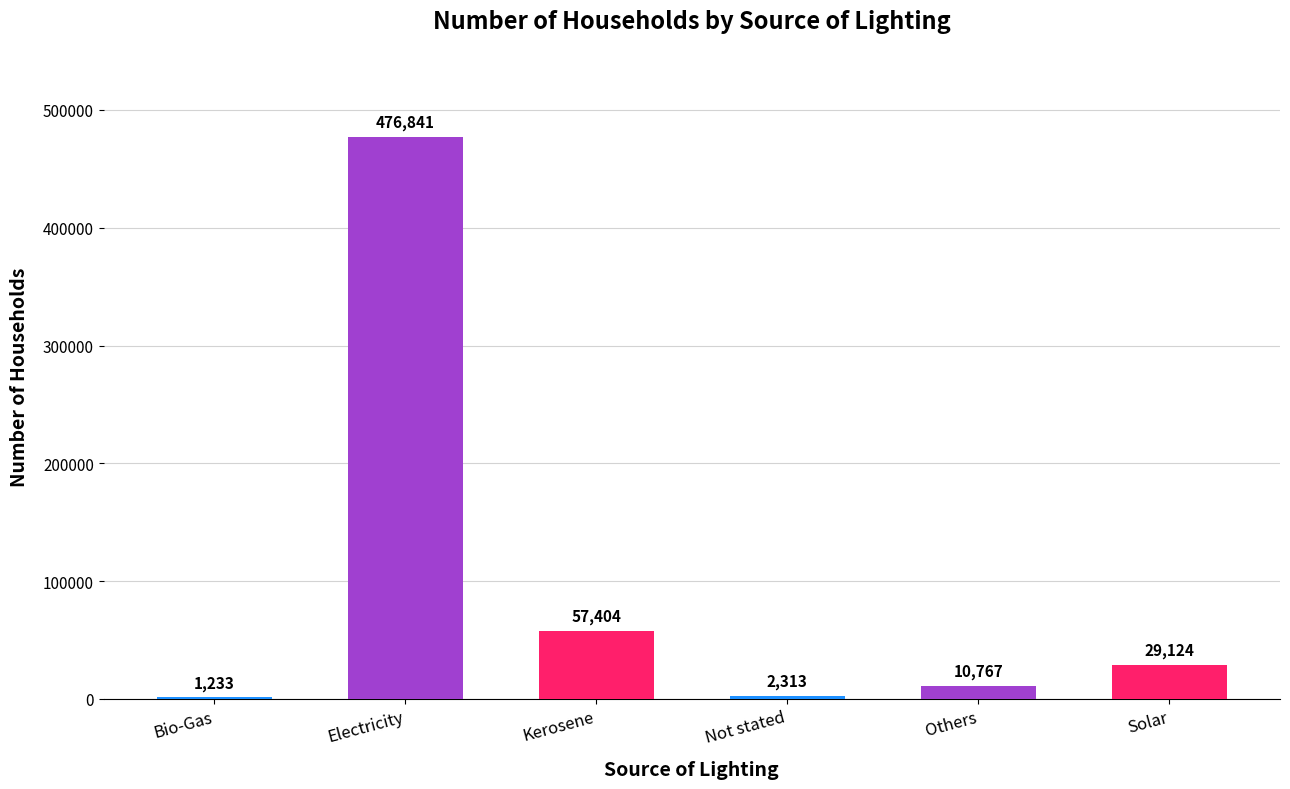

Are the bars horizontal?

No